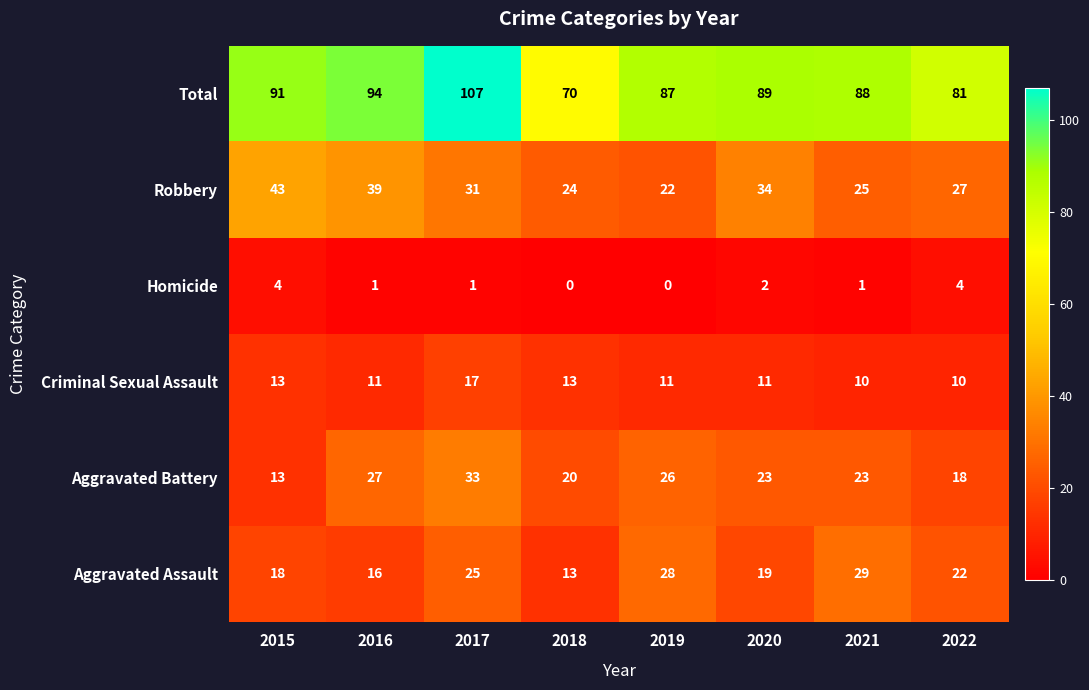

At 2019, list the series in order from largest to smallest.

Total, Aggravated Assault, Aggravated Battery, Robbery, Criminal Sexual Assault, Homicide